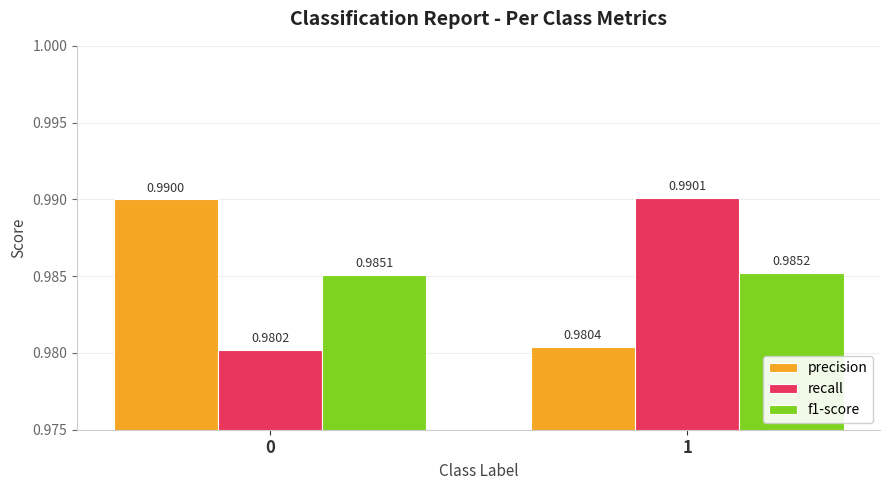

Between 0 and 1, which series saw the biggest shift?

recall